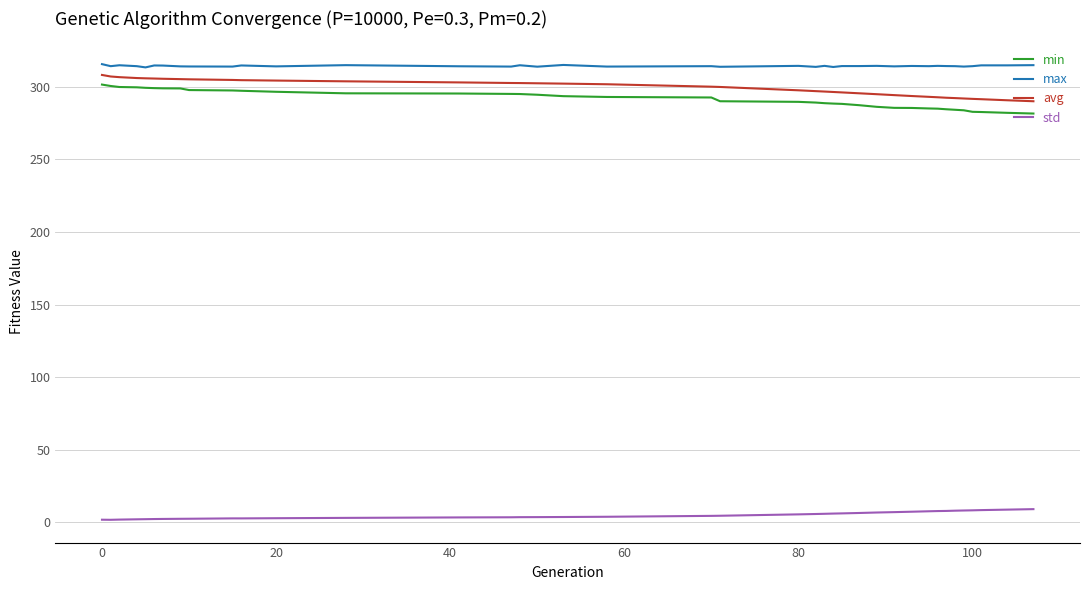

True or false: std and min intersect in this chart.

False